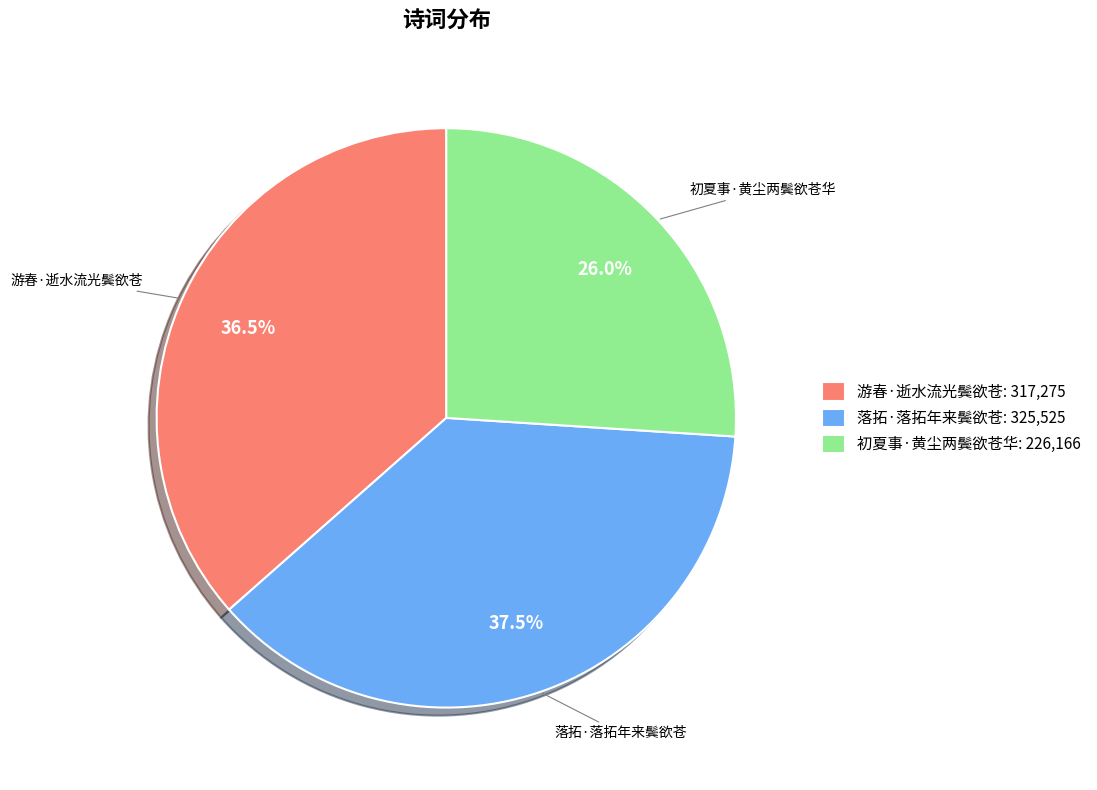

Which slice is the smallest?

初夏事·黄尘两鬓欲苍华